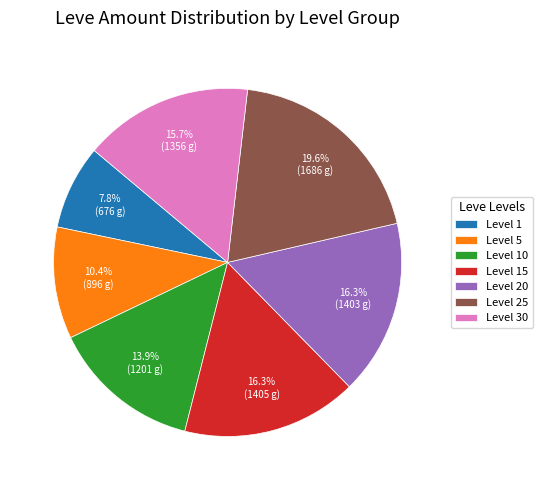

What is the total percentage of Level 1 and Level 25?

27.4%